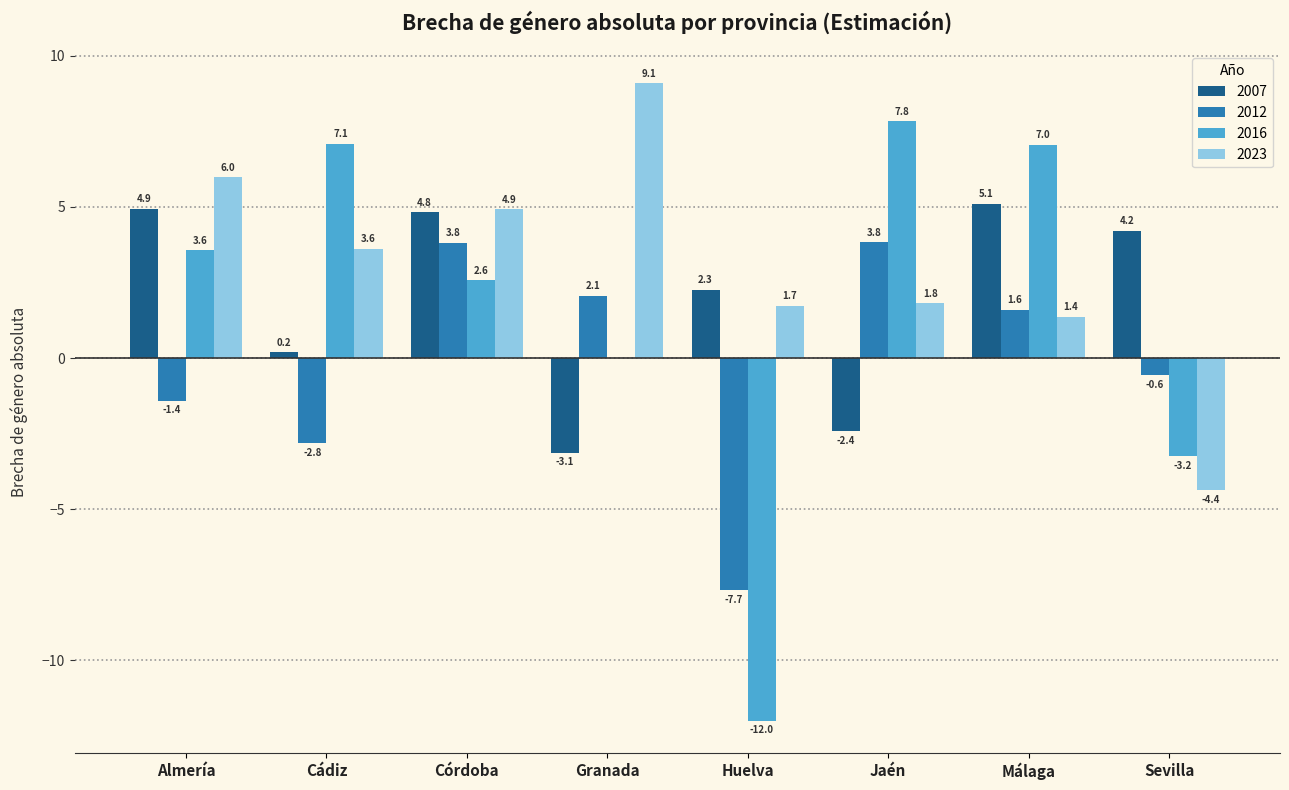

Is it true that 2016 equals 2.6 at Córdoba?

True